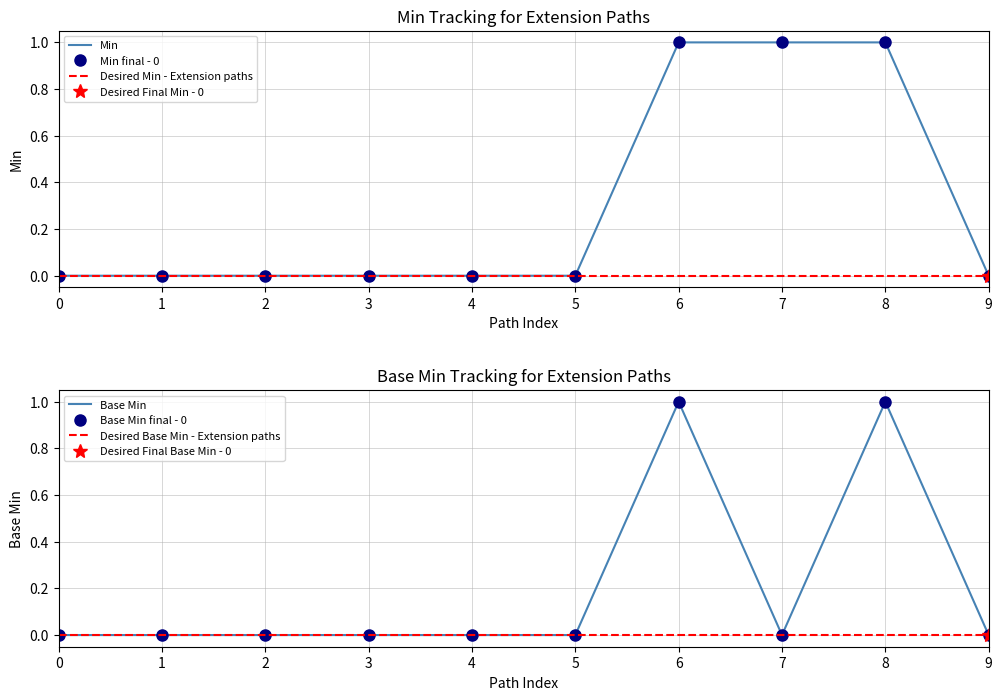

Which series changed the most between 6 and 8?

Min